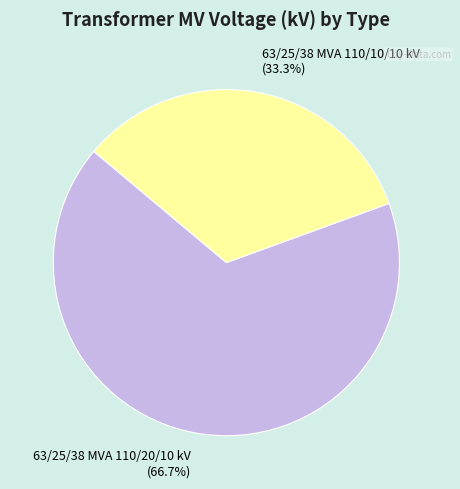

What is the total percentage of 63/25/38 MVA 110/20/10 kV and 63/25/38 MVA 110/10/10 kV?

100.0%